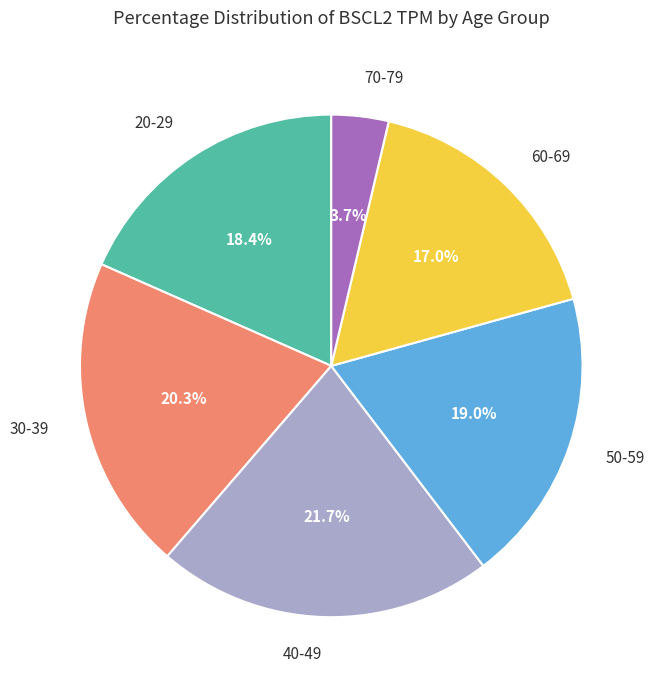

Is there a majority slice in this chart?

No